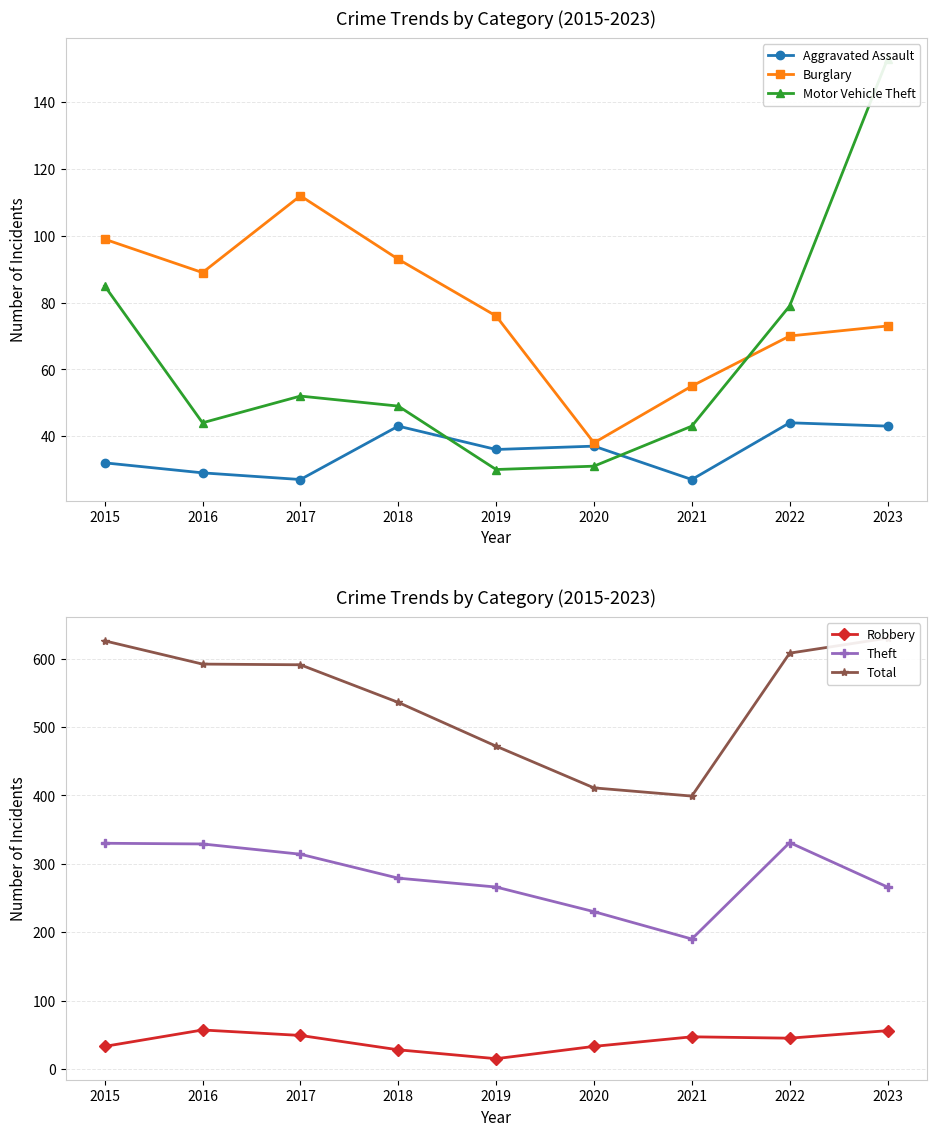

How many lines are shown in the chart?

6